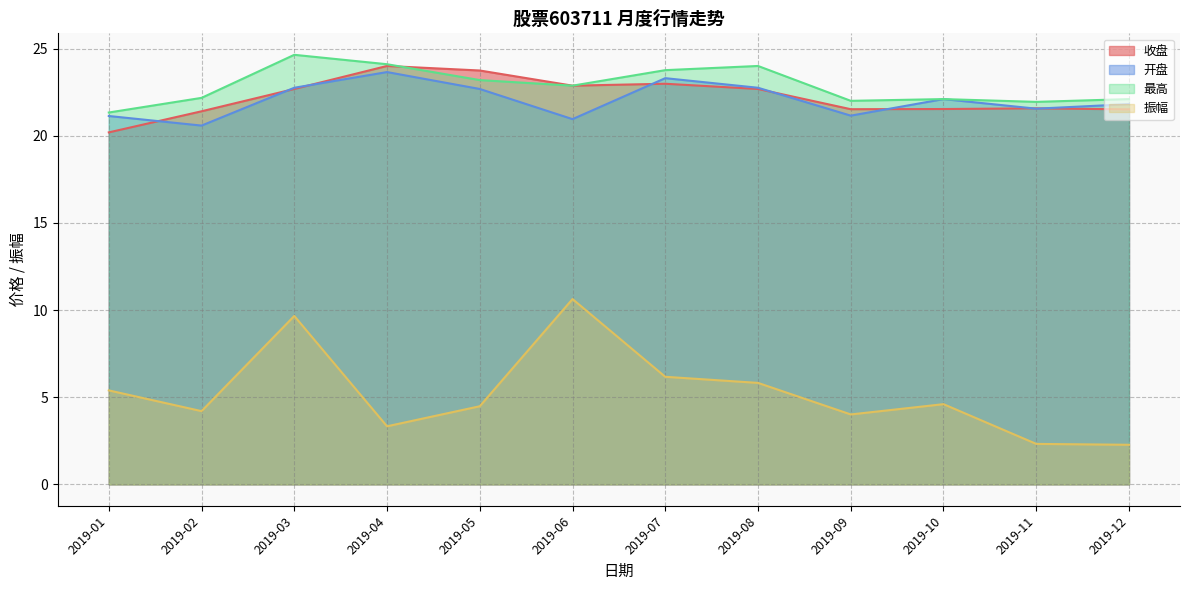

In 收盘(线), how many points are higher than both neighbors (excluding endpoints)?

3